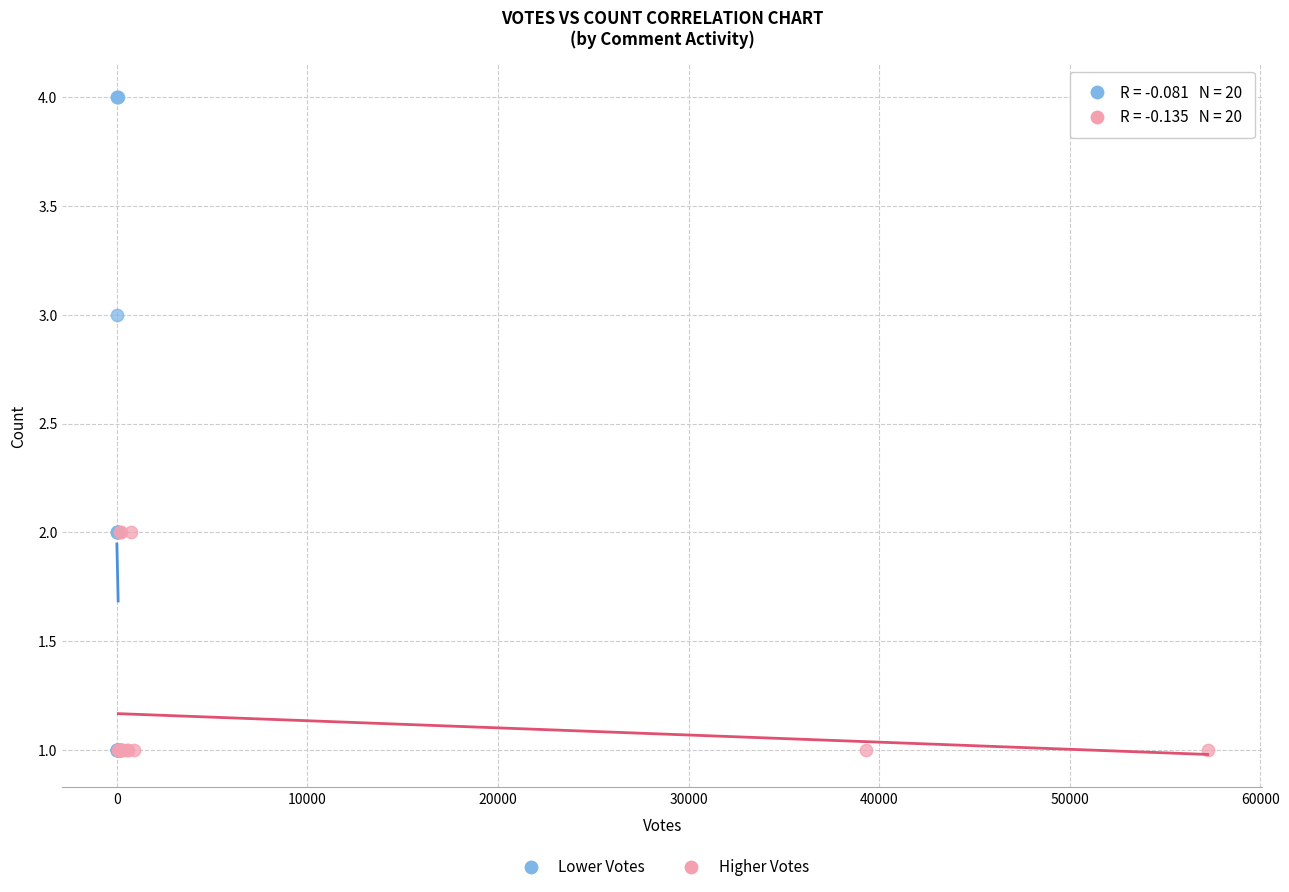

Which series has the widest spread of Y values?

Lower Votes